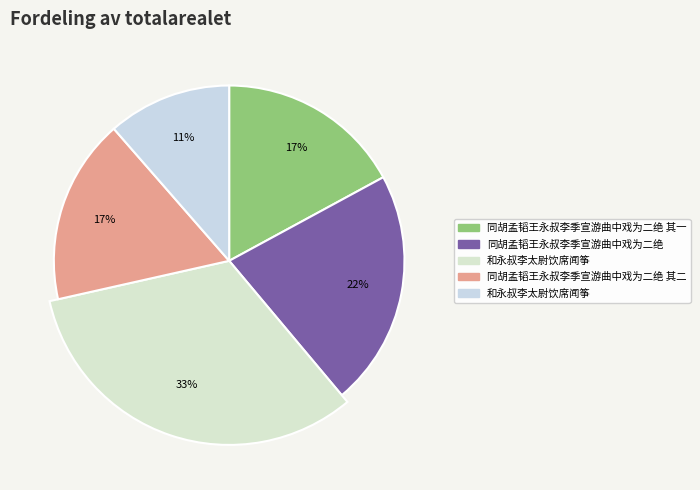

The 和永叔李太尉饮席闻筝 slice represents 33% of the pie. True or false?

True